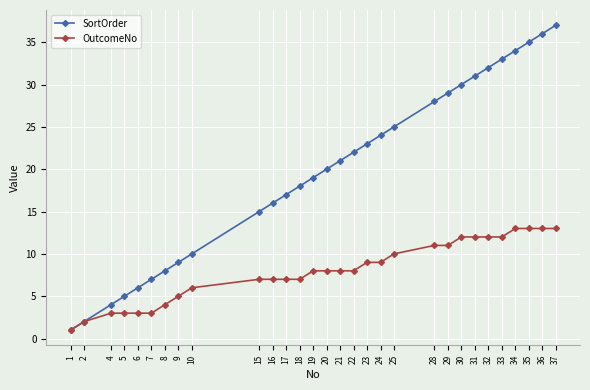

What is the difference between the SortOrder values at 25 and 17?

8